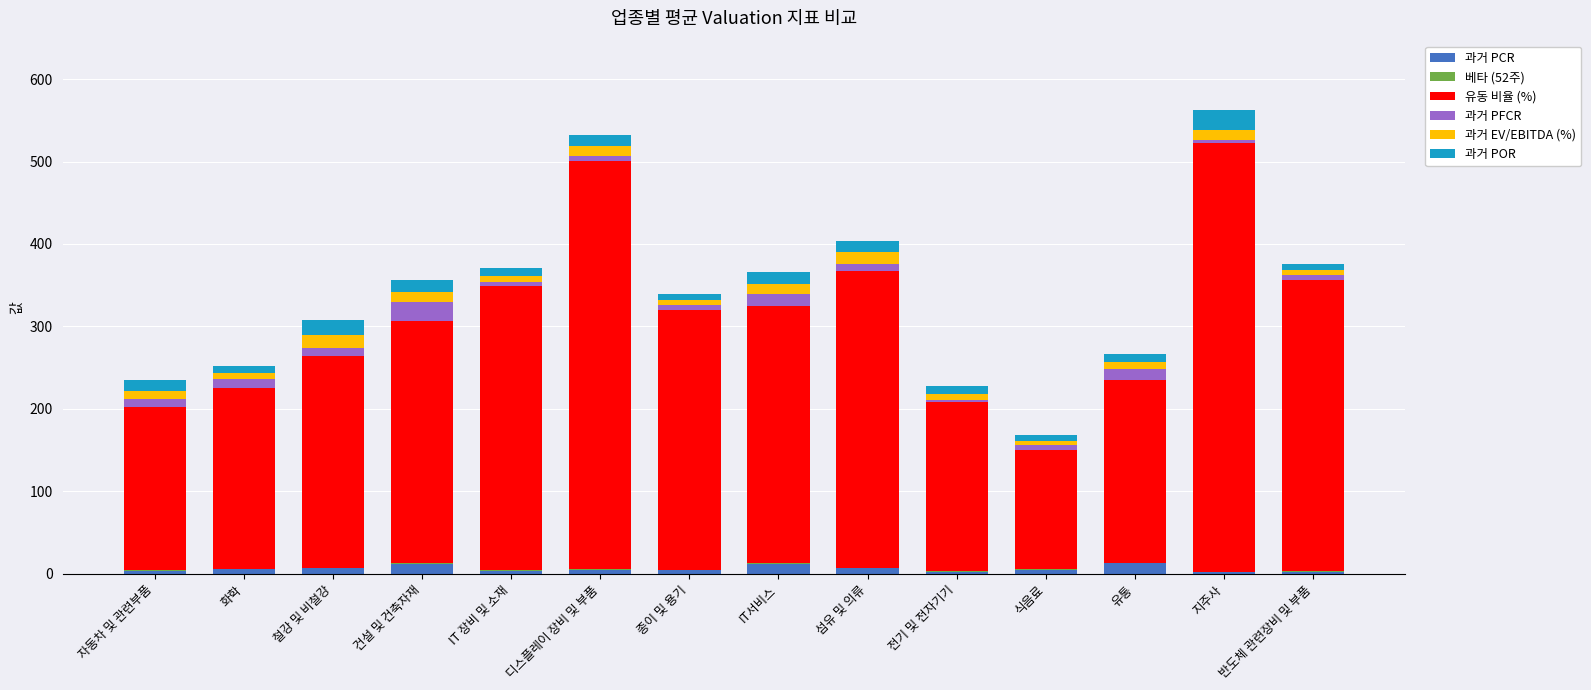

How many values in the 과거 PCR series exceed 5?

7